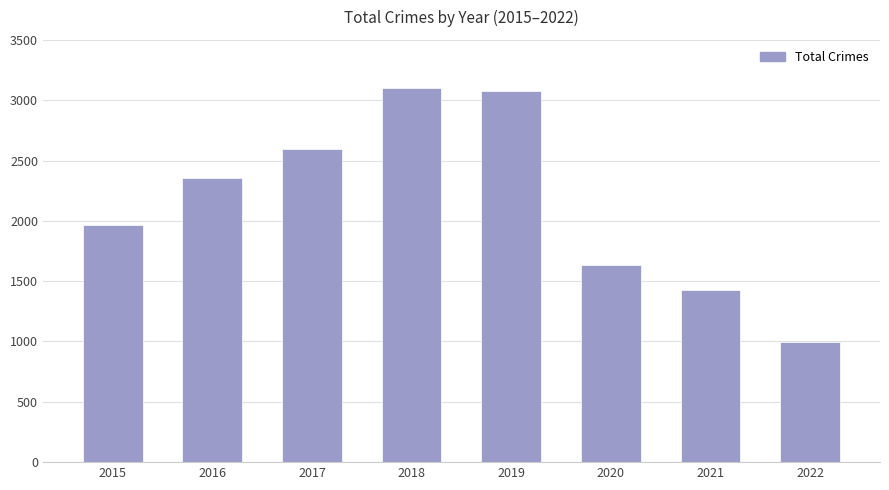

The chart shows a value of 1471 at 2022. True or false?

False